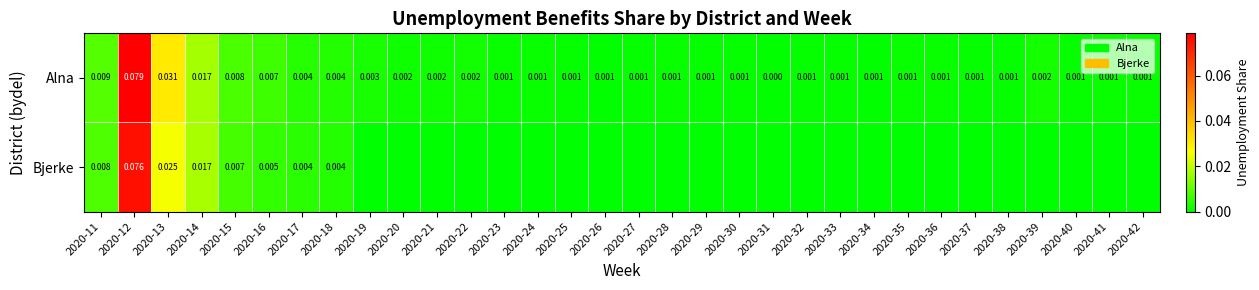

Between 2020-32 and 2020-25, which is larger?

2020-25